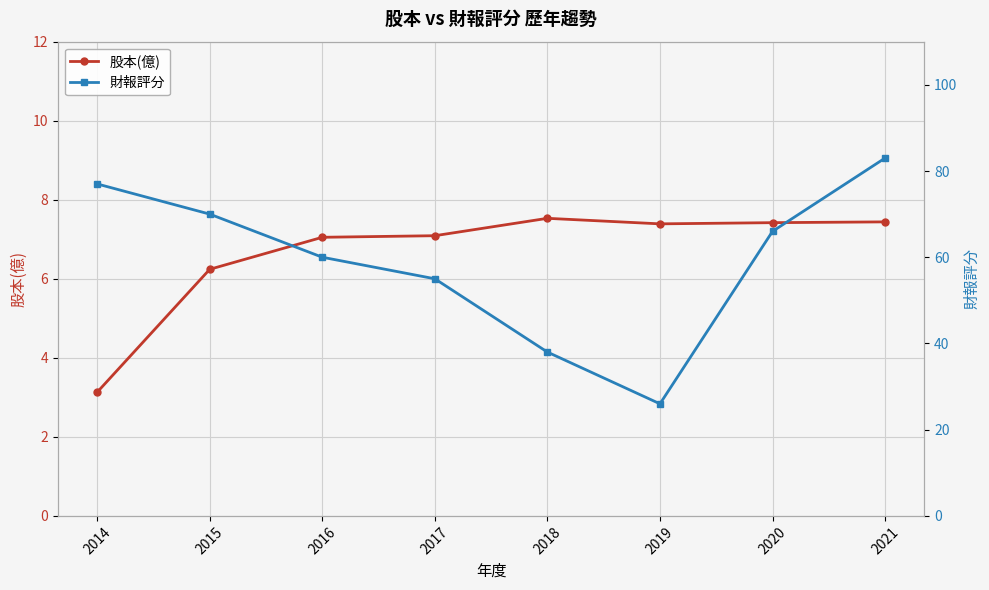

What is the sum of all 股本(億) values?

53.3